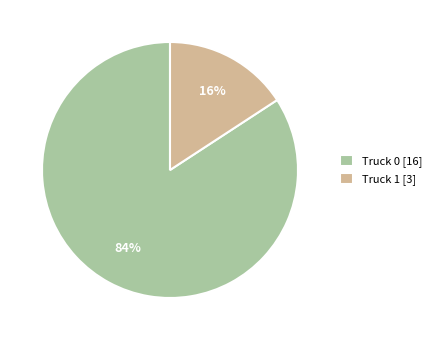

What percentage is the Truck 0 slice, to the nearest percent?

84%